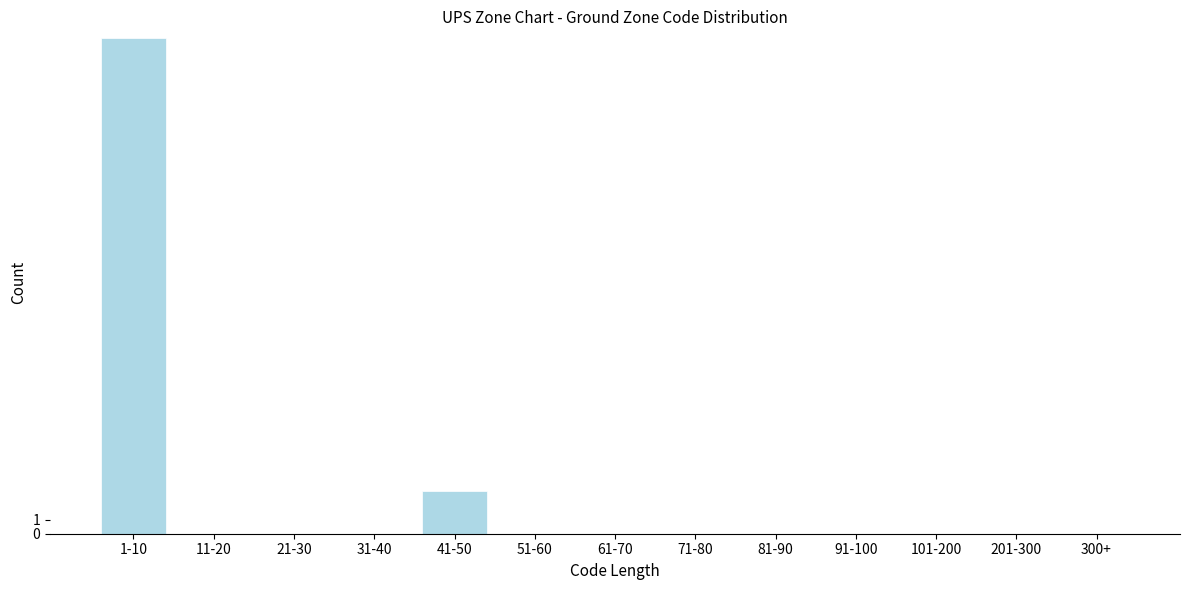

Reading left to right, what are all the values shown in this chart?

1-10=35	11-20=0	21-30=0	31-40=0	41-50=3	51-60=0	61-70=0	71-80=0	81-90=0	91-100=0	101-200=0	201-300=0	300+=0